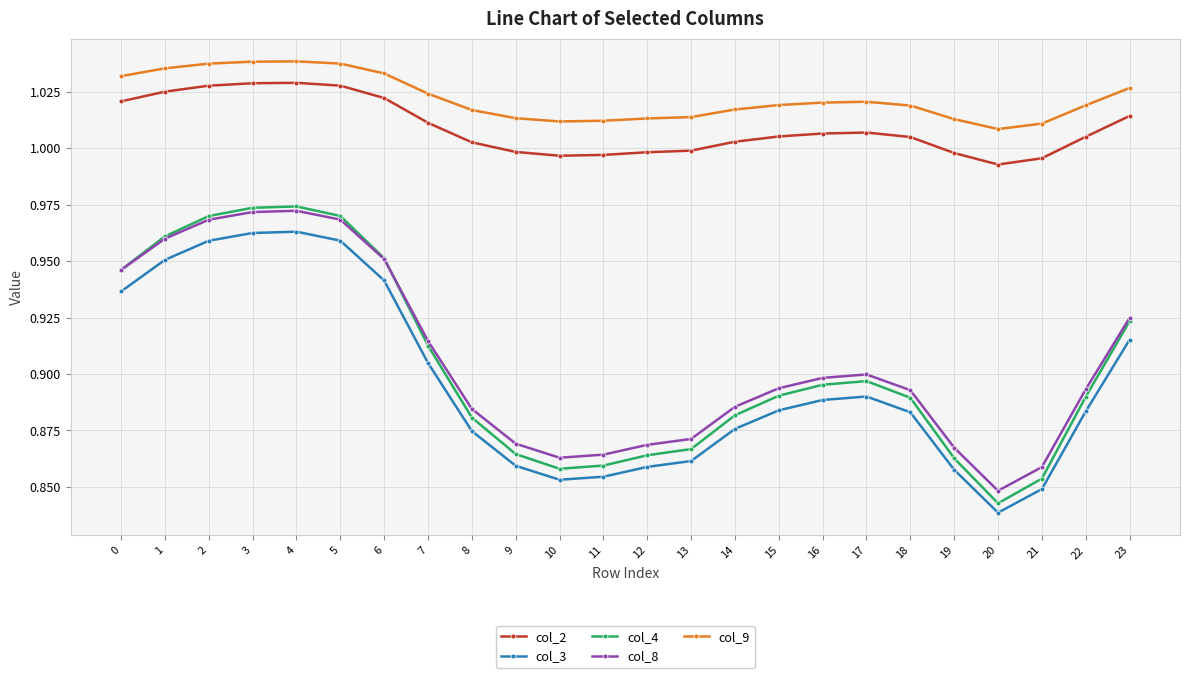

What is the total value across all series at 16?

4.7